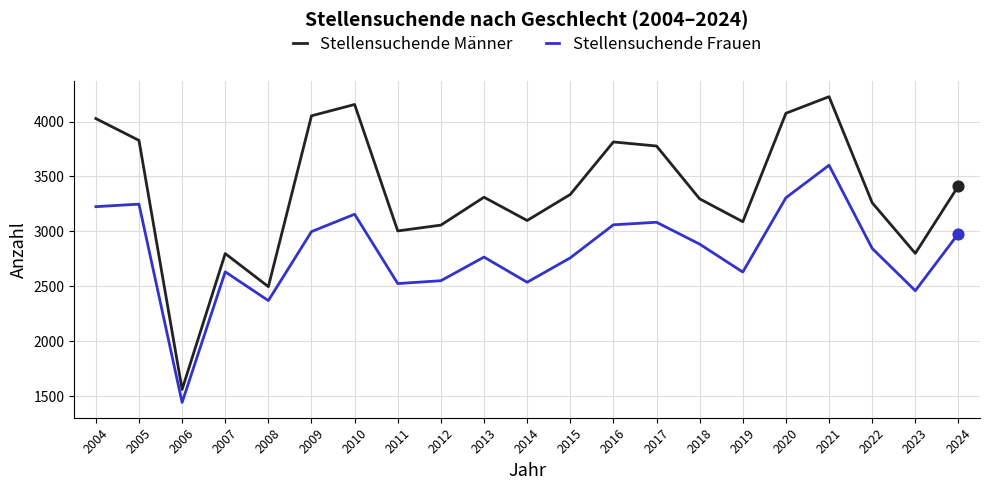

Which series has the largest range (max minus min)?

Stellensuchende Männer